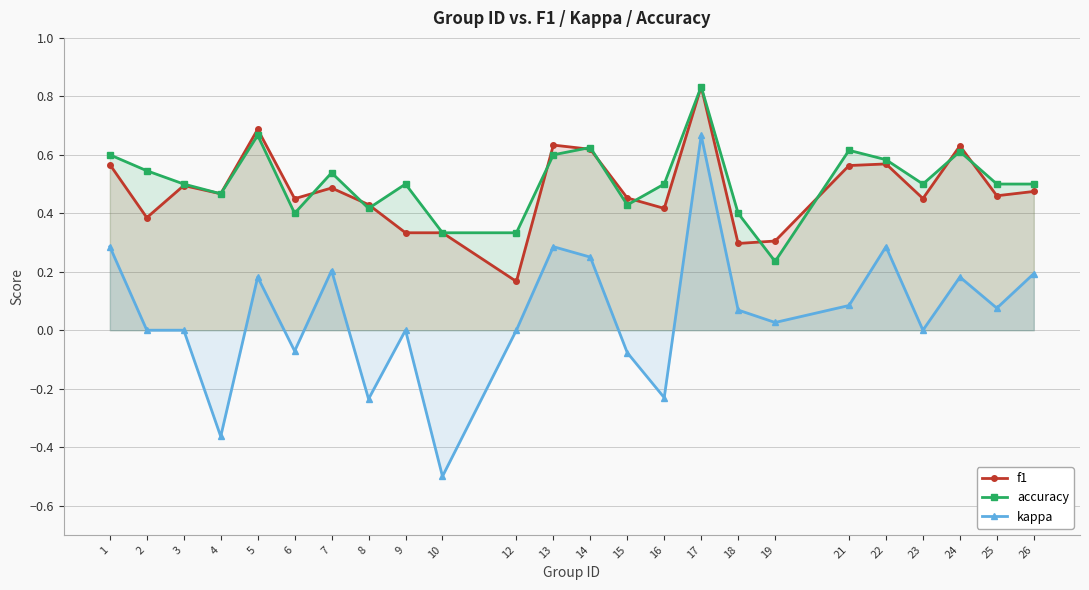

True or false: f1 and accuracy intersect in this chart.

True